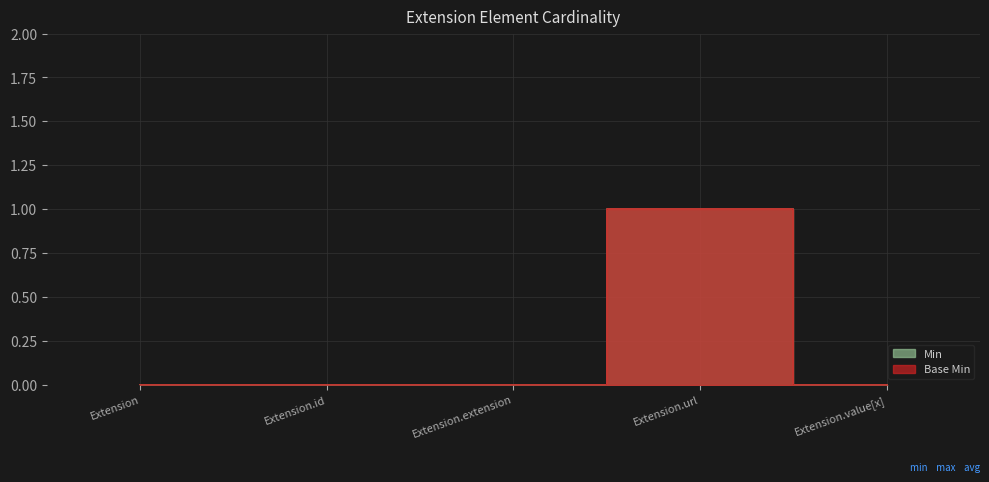

What is the difference between the maximum and second lowest values in the Min series?

1